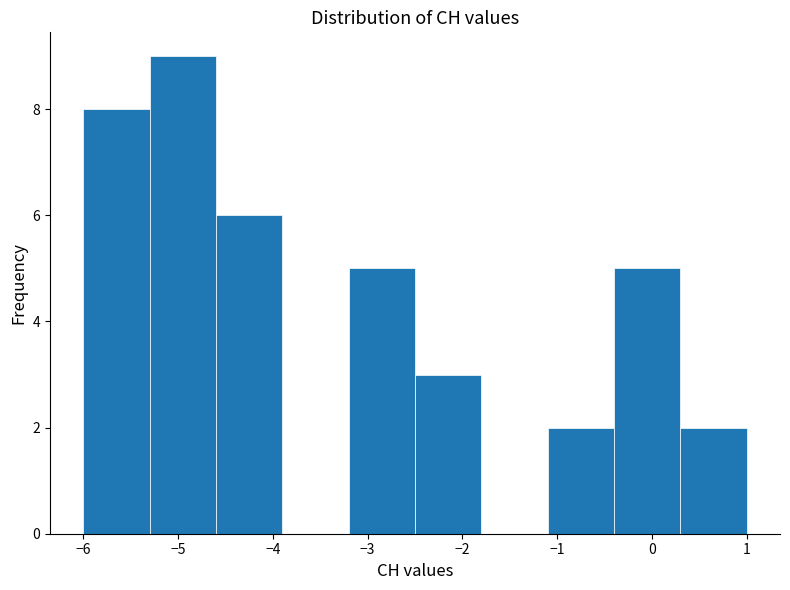

Reading left to right, list every bar in this chart as the range it spans on the x-axis followed by its height. The values are not printed on the chart, so give them approximately, as read against the axis.

-6.0 to -5.3: 8
-5.3 to -4.6: 9
-4.6 to -3.9: 6
-3.9 to -3.2: 0
-3.2 to -2.5: 5
-2.5 to -1.8: 3
-1.8 to -1.1: 0
-1.1 to -0.4: 2
-0.4 to 0.3: 5
0.3 to 1.0: 2